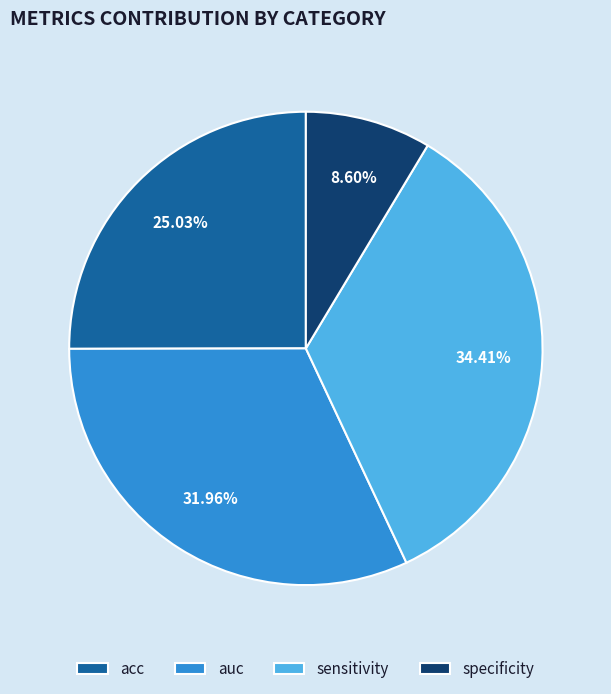

What is the largest slice in the pie chart?

sensitivity